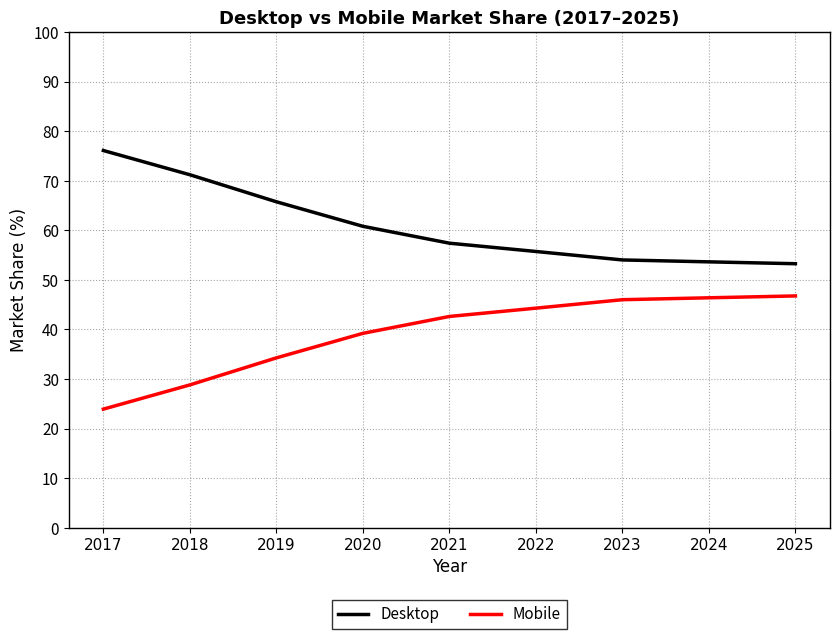

True or false: Mobile and Desktop cross at least once.

False